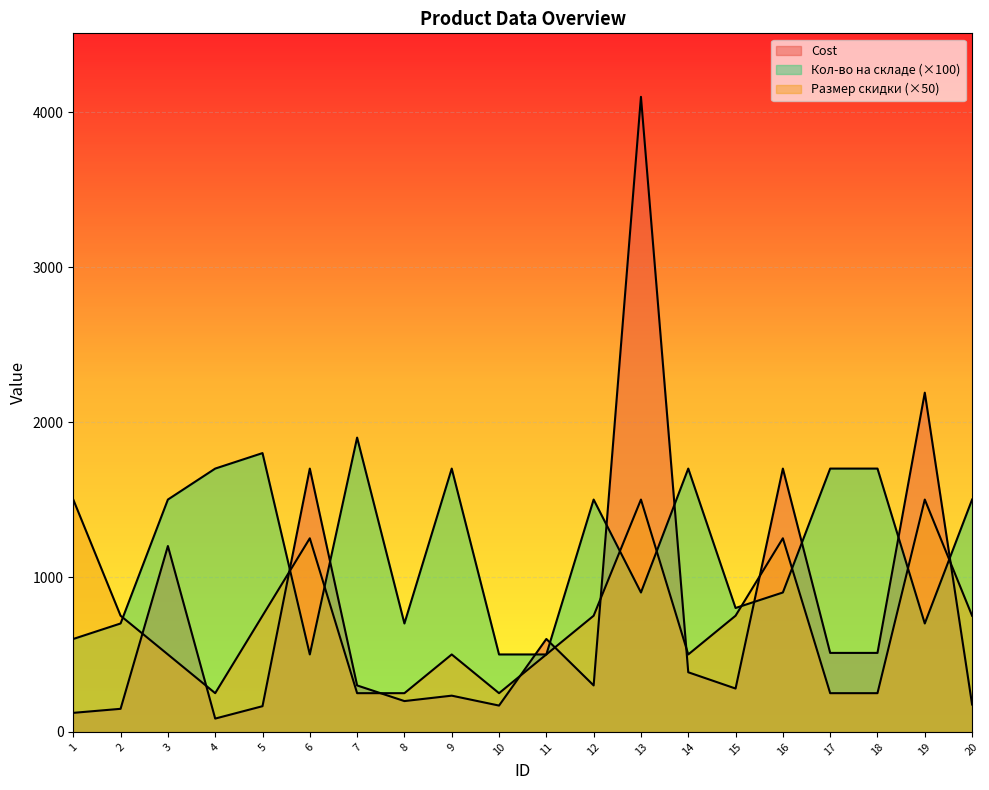

Reading right to left, transcribe all the data shown in this chart.

Cost: 177	2190	510	510	1700	280	385	4100	300	600	170	234	199	300	1700	166	86	1200	149	123
Кол-во на складе: 1500	700	1700	1700	900	800	1700	900	1500	500	500	1700	700	1900	500	1800	1700	1500	700	600
Размер максимально возможной скидки: 750	1500	250	250	1250	750	500	1500	750	500	250	500	250	250	1250	750	250	500	750	1500